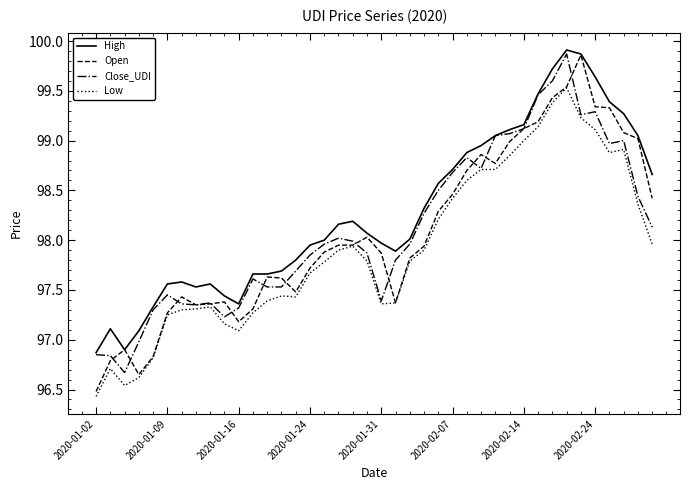

What is the sum of all Low values?

3916.6